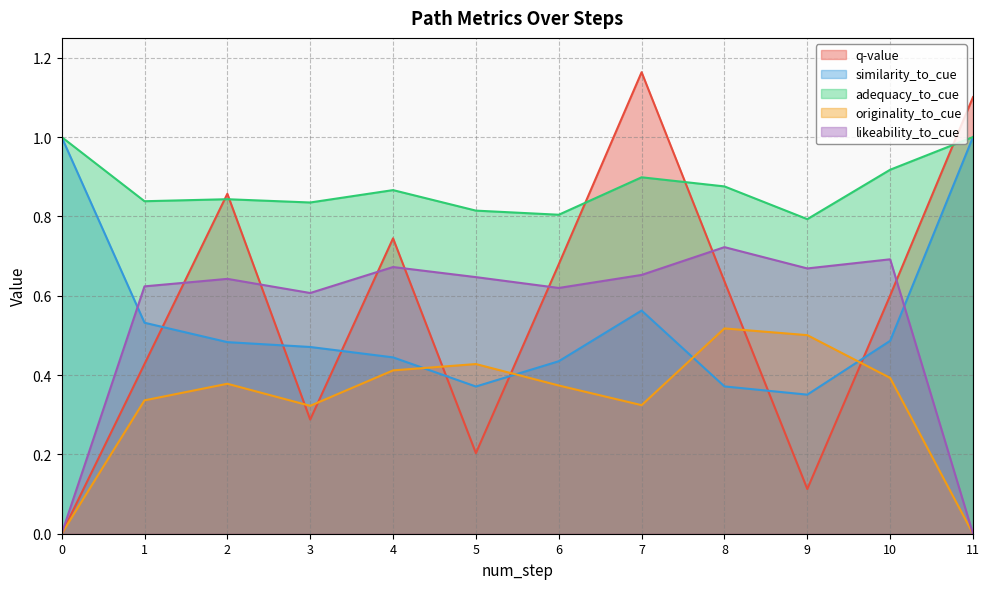

What are all the series names shown in the legend?

q-value, similarity_to_cue, adequacy_to_cue, originality_to_cue, likeability_to_cue